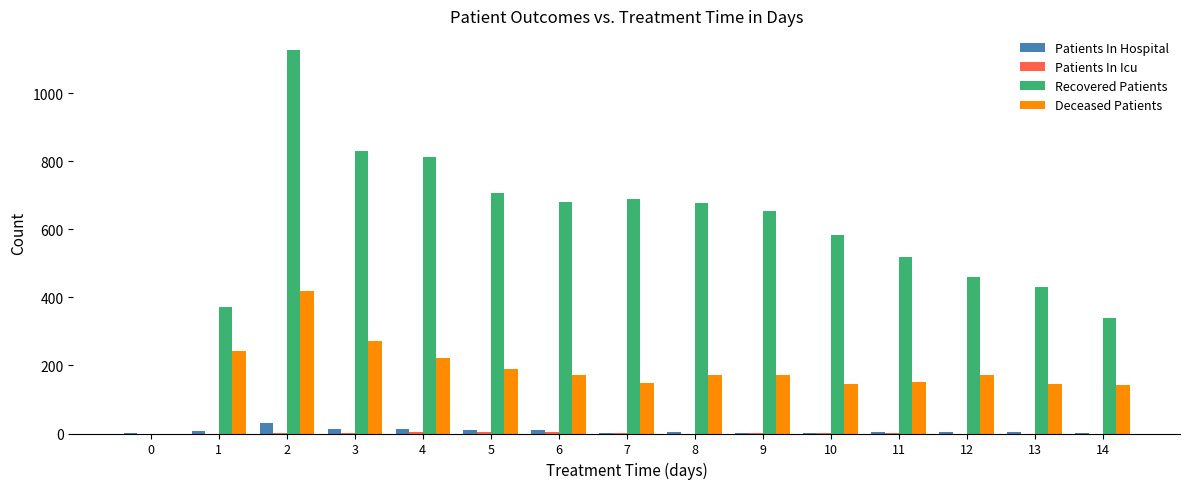

What is the greatest value displayed?

1129